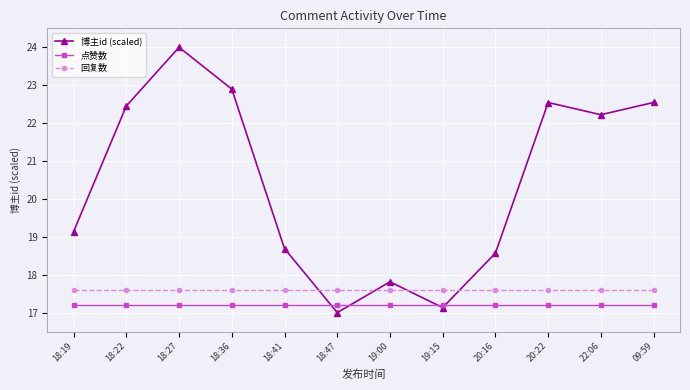

Where does the 博主id (scaled) series first go above 22?

18:22